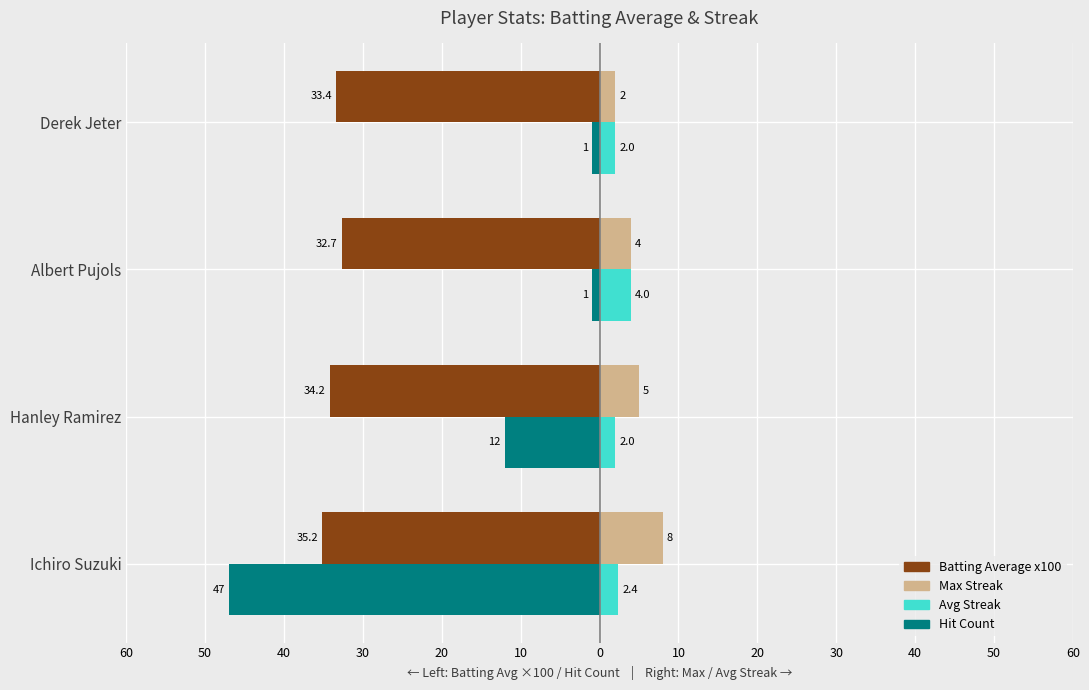

Reading left to right, list all the values displayed in this chart.

Batting Average x100: -35.2	-34.2	-32.7	-33.4
Hit Count: -47.0	-12.0	-1.0	-1.0
Max Streak: 8.0	5.0	4.0	2.0
Avg Streak: 2.4	2.0	4.0	2.0